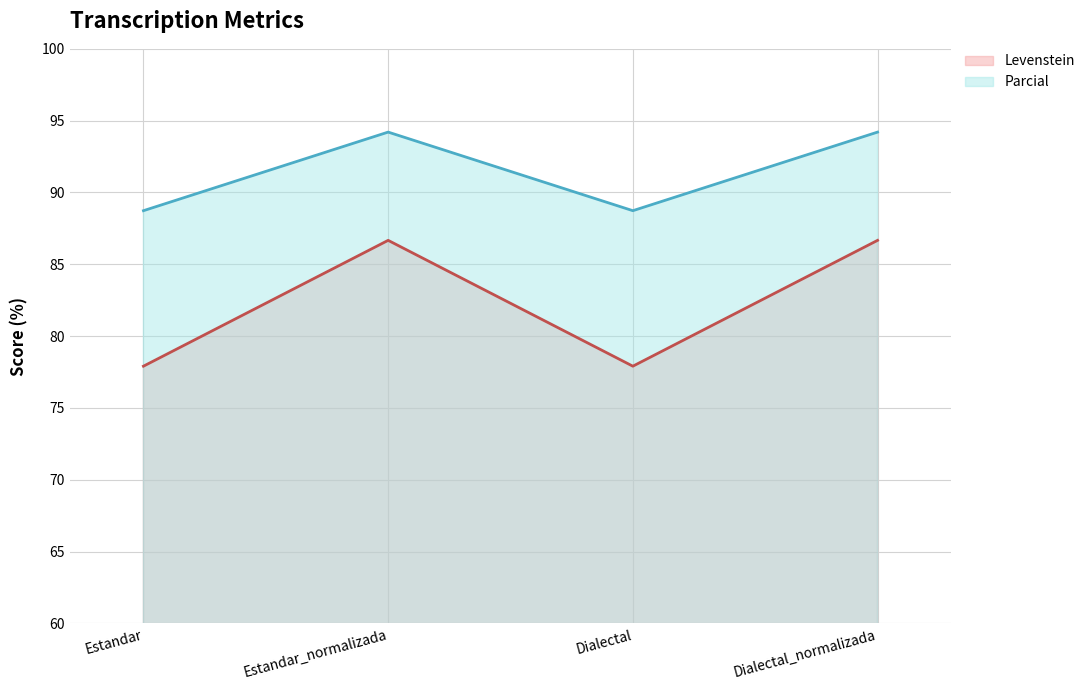

Reading left to right, extract all data points from this chart.

Levenstein: Estandar=77.9	Estandar_normalizada=86.7	Dialectal=77.9	Dialectal_normalizada=86.7
Parcial: Estandar=88.7	Estandar_normalizada=94.2	Dialectal=88.7	Dialectal_normalizada=94.2